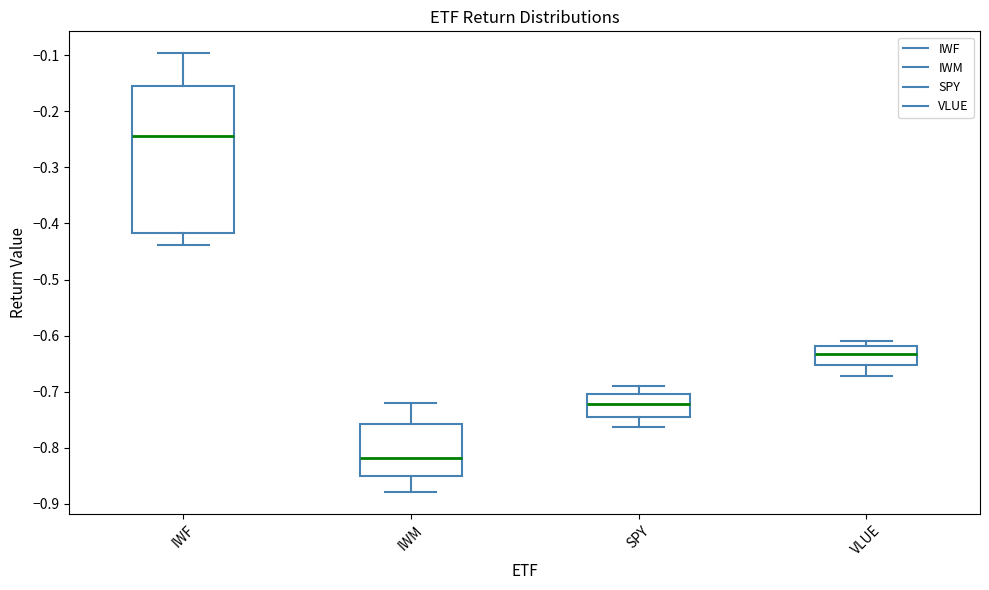

Comparing the boxes themselves (not the whiskers), which one is the tallest?

IWF